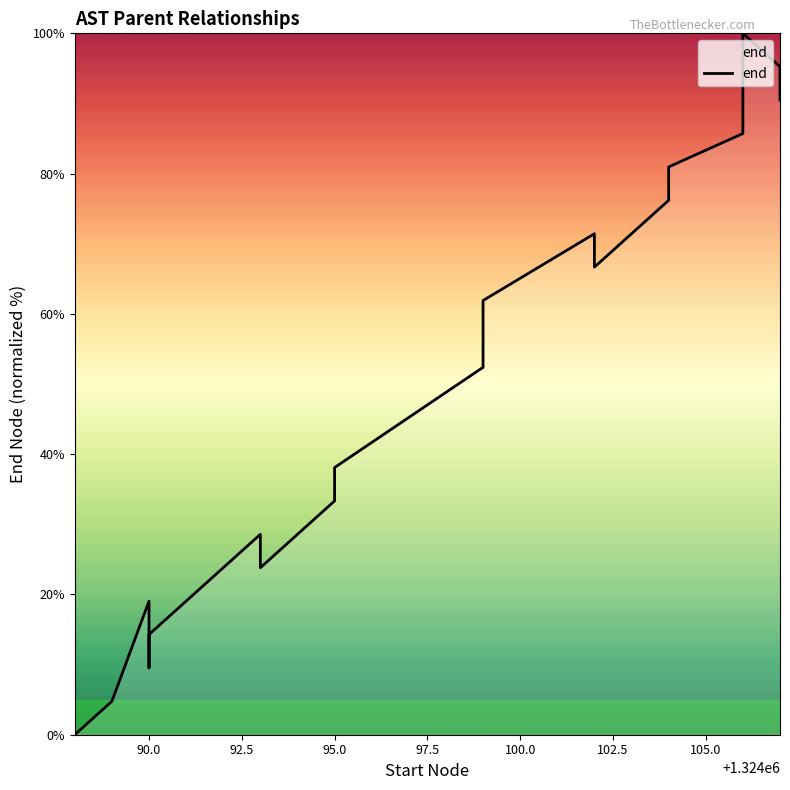

What is the sum of all values?

1009.5